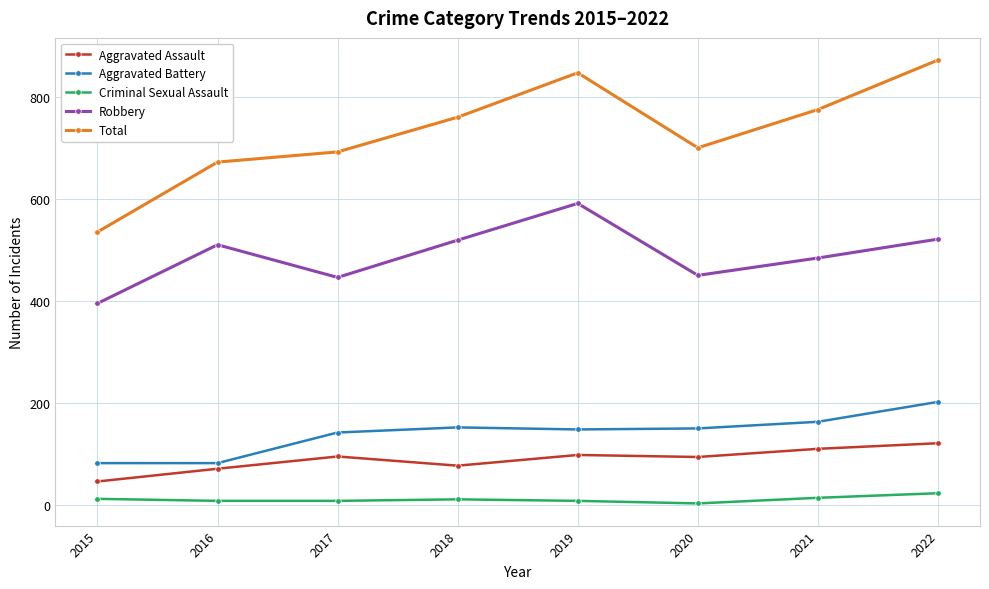

In Total, how many points are lower than both neighbors (excluding endpoints)?

1